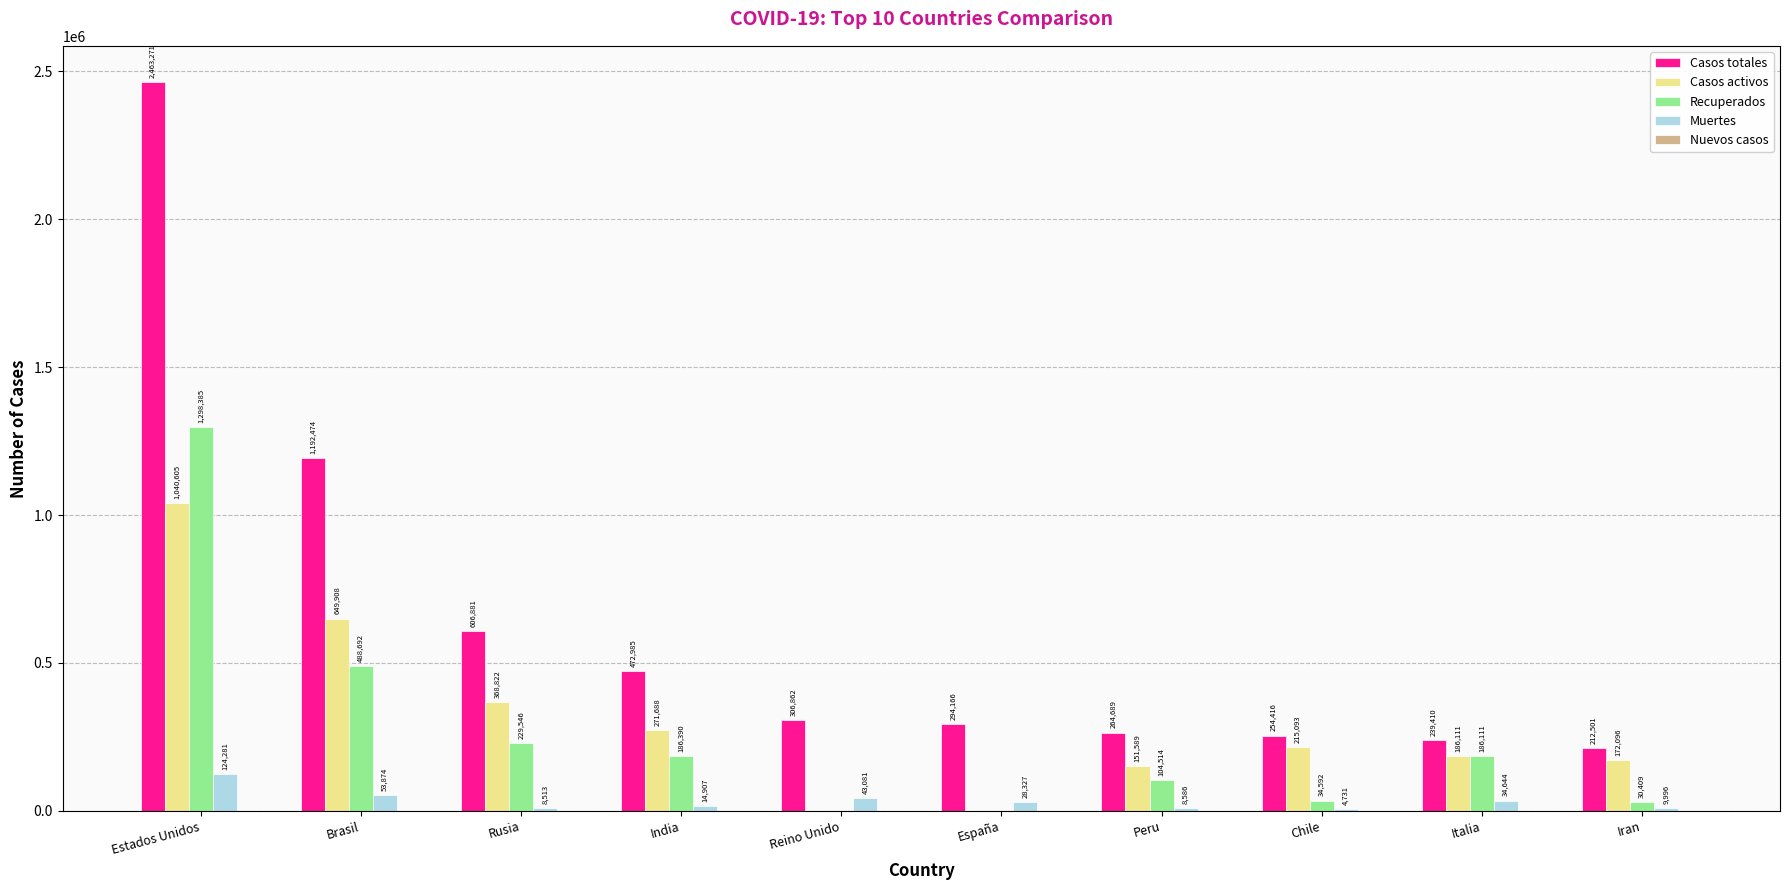

The Recuperados series shows 354315 at Rusia. True or false?

False